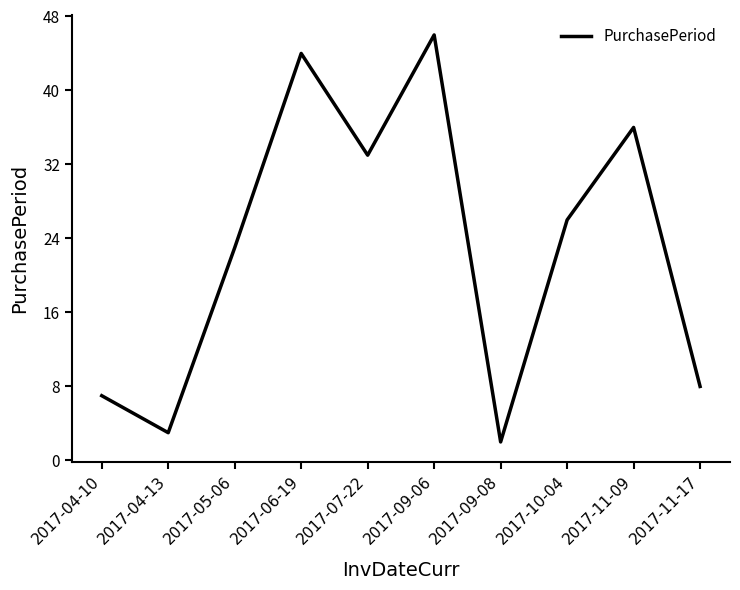

List the labels in order of value, smallest first.

2017-09-08, 2017-04-13, 2017-04-10, 2017-11-17, 2017-05-06, 2017-10-04, 2017-07-22, 2017-11-09, 2017-06-19, 2017-09-06